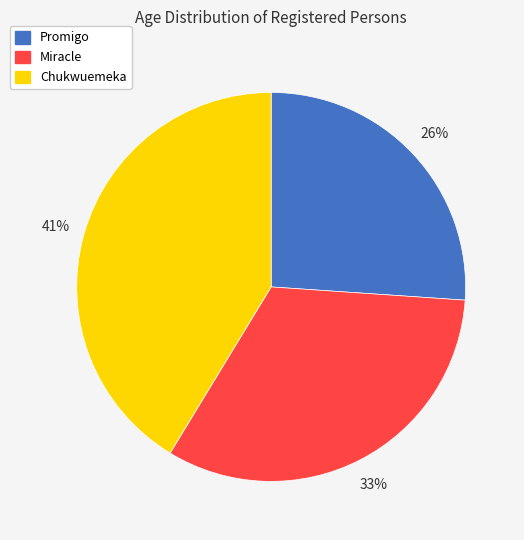

To the nearest percent, what percentage of the pie is Miracle?

33%